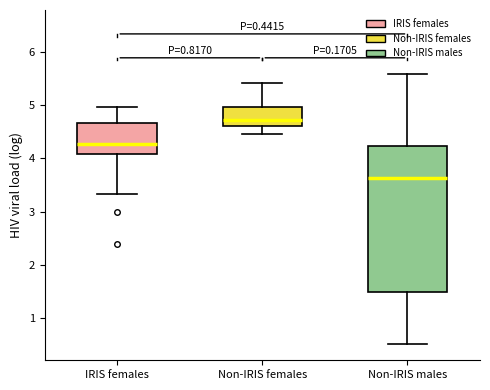

Which box is the tallest, from its lower edge to its upper edge?

Non-IRIS males